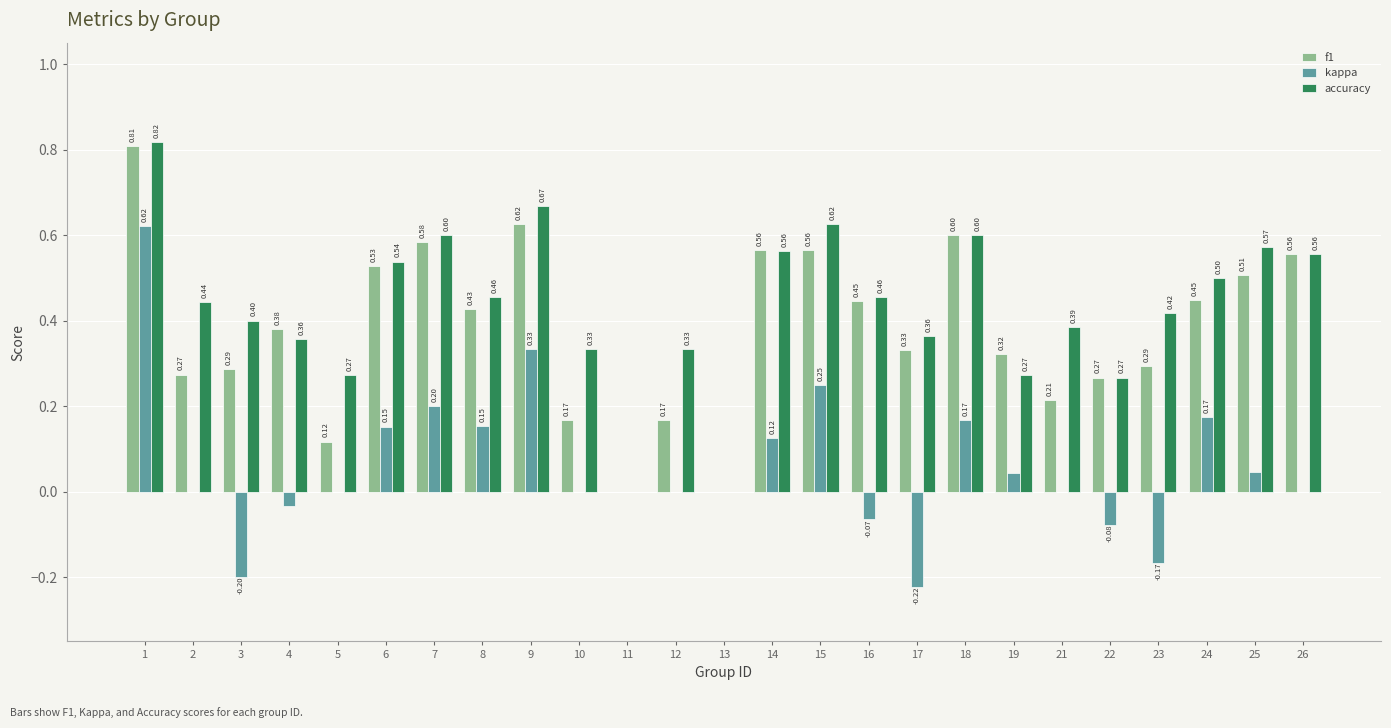

What is the sum of all accuracy values?

10.8